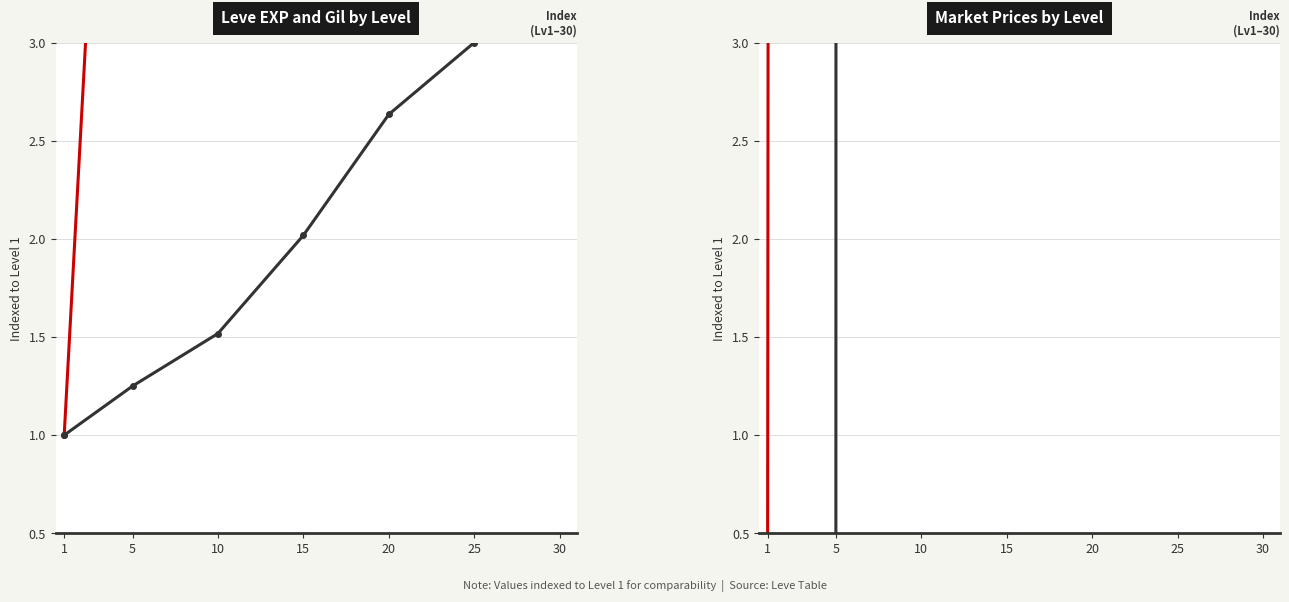

Which series has the largest range (max minus min)?

LevePriceHQ